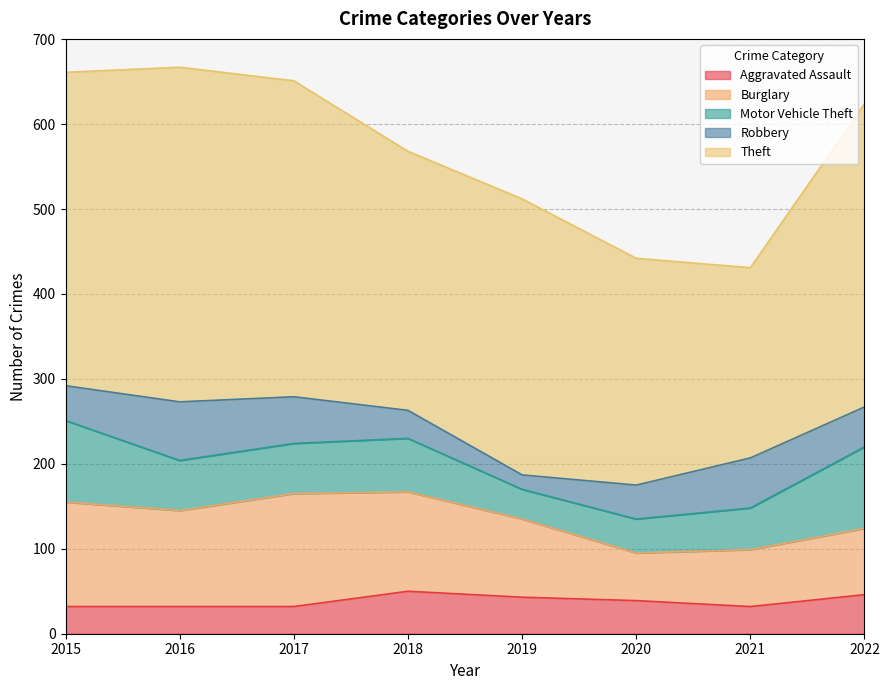

In Burglary, how many points are higher than both neighbors (excluding endpoints)?

1